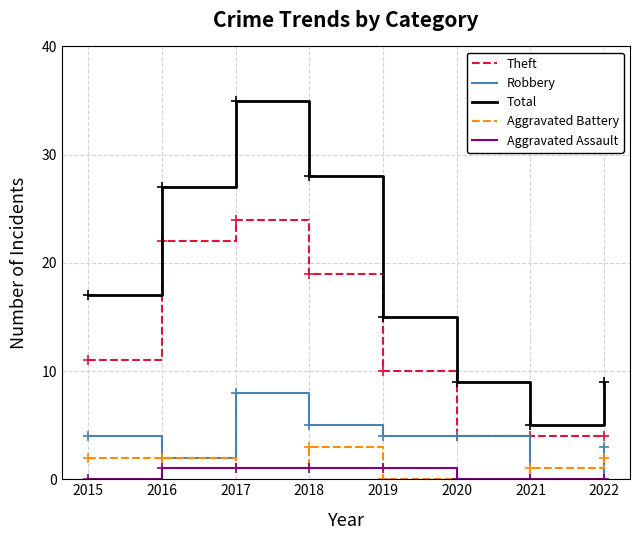

The Robbery series shows 5 at 2018. True or false?

True